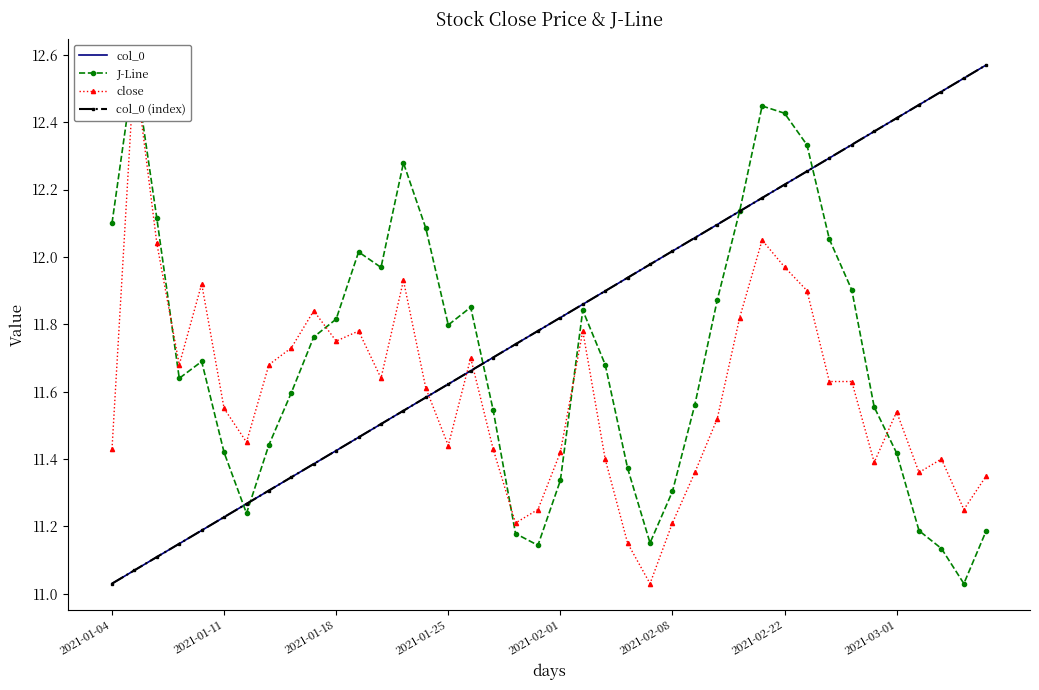

Between 2021-01-25 and 9, which is larger?

9